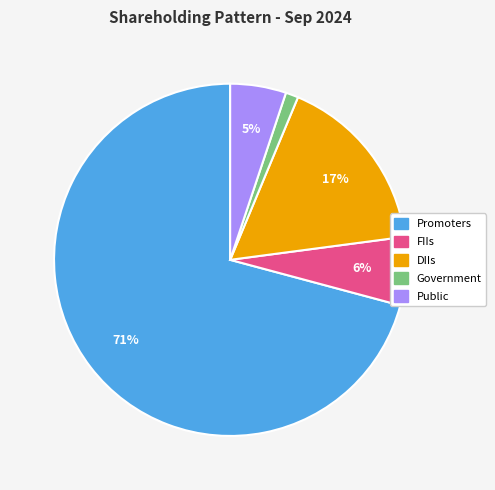

True or false: FIIs accounts for 21% of the total.

False